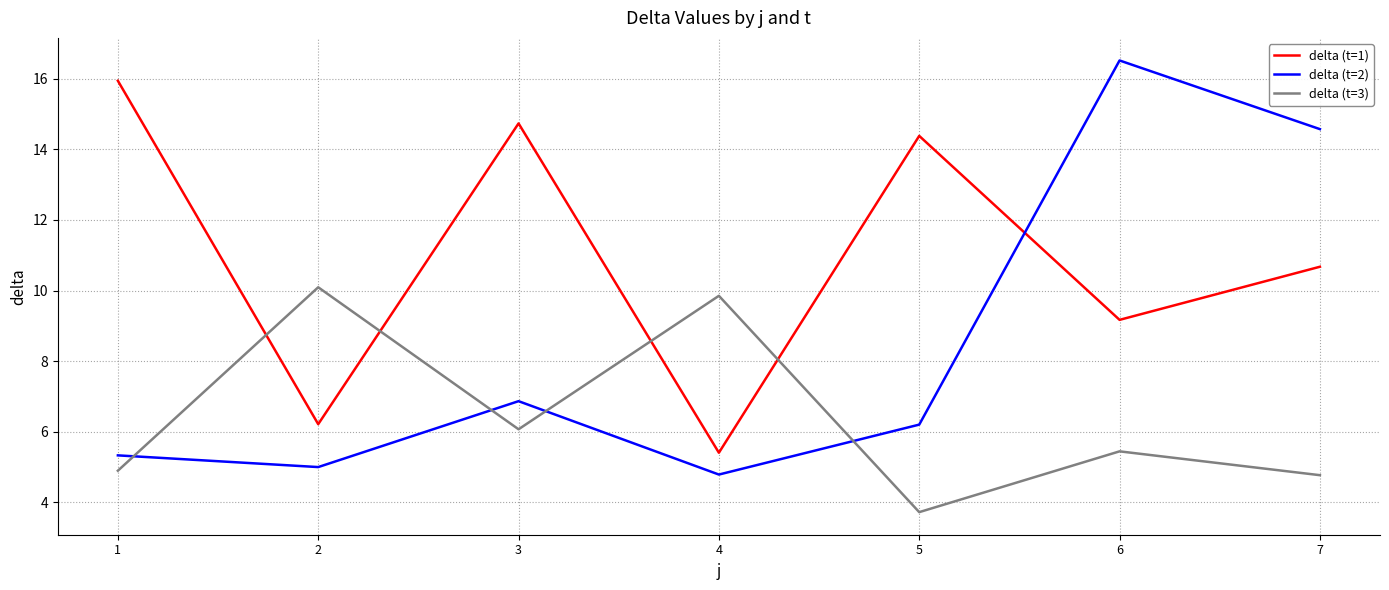

What is the difference between the maximum and minimum values in the delta (t=2) series?

11.7